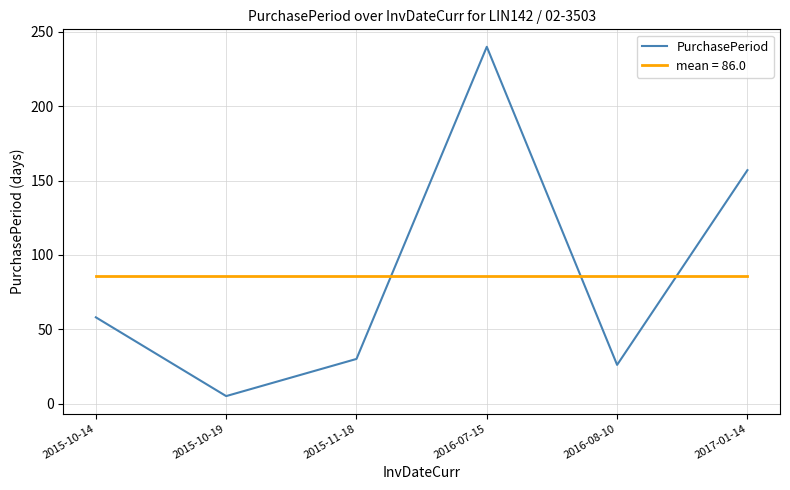

Rank the series by their maximum value, from highest to lowest.

PurchasePeriod, mean = 86.0